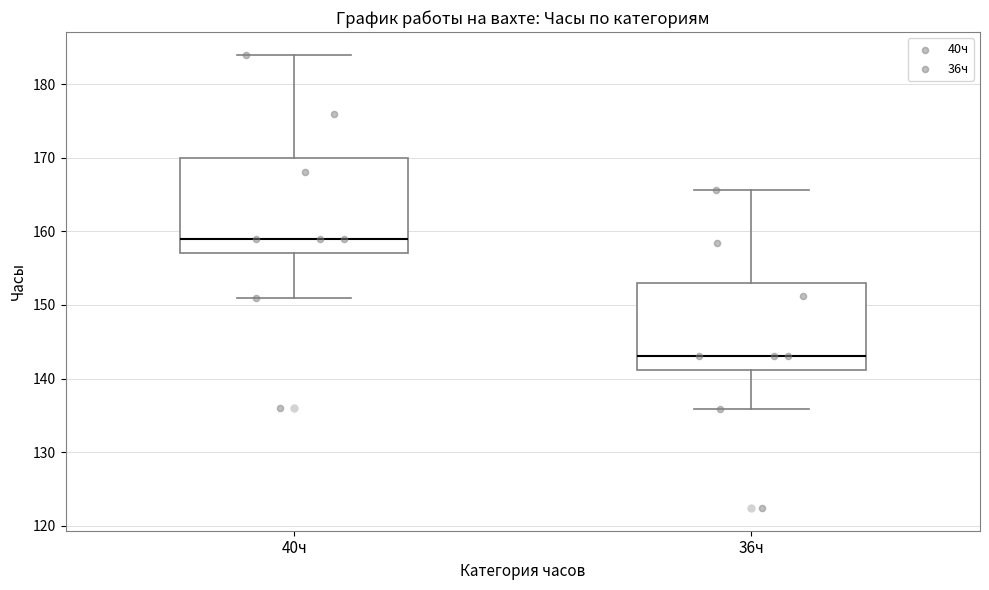

Comparing the boxes themselves (not the whiskers), which one is the tallest?

40ч